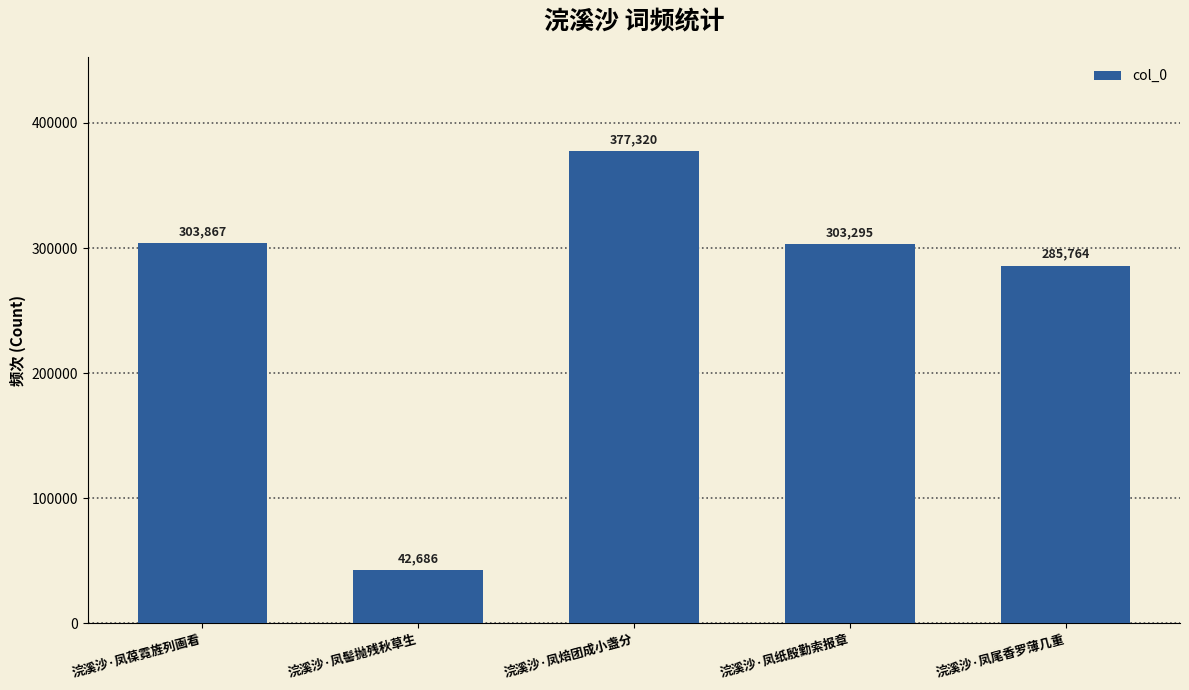

What is the difference between the maximum and minimum values?

334634